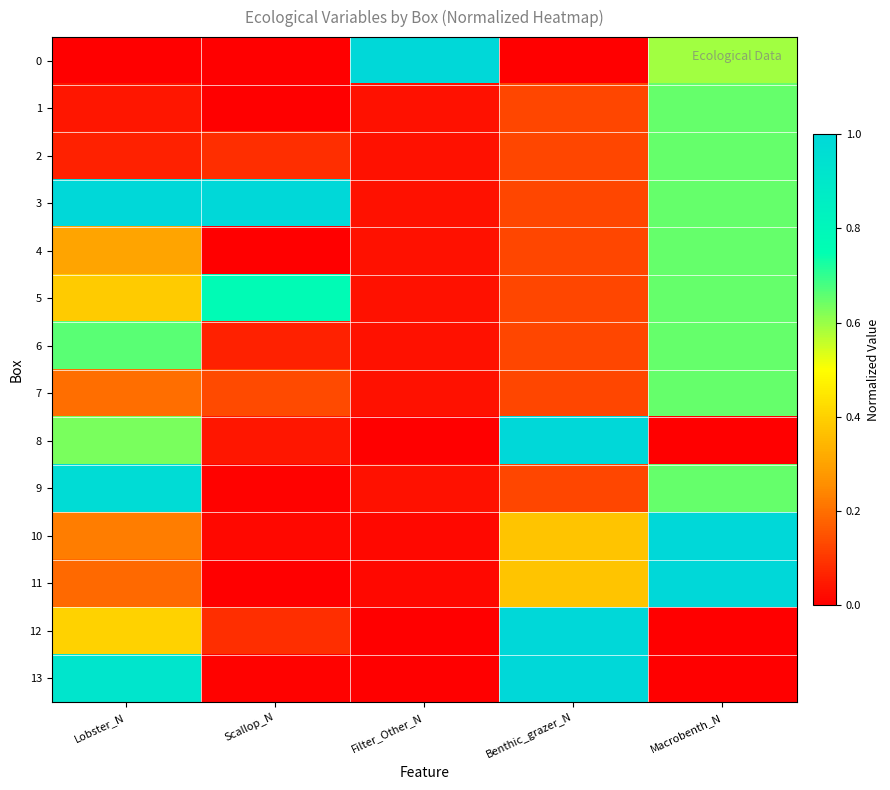

Reading left to right, what are all the values shown in this chart?

0: Lobster_N=0.0	Scallop_N=0.0	Filter_Other_N=1.0	Benthic_grazer_N=0.0	Macrobenth_N=0.6
1: Lobster_N=0.0	Scallop_N=0.0	Filter_Other_N=0.0	Benthic_grazer_N=0.1	Macrobenth_N=0.7
2: Lobster_N=0.1	Scallop_N=0.1	Filter_Other_N=0.0	Benthic_grazer_N=0.1	Macrobenth_N=0.7
3: Lobster_N=1.0	Scallop_N=1.0	Filter_Other_N=0.0	Benthic_grazer_N=0.1	Macrobenth_N=0.7
4: Lobster_N=0.3	Scallop_N=0.0	Filter_Other_N=0.0	Benthic_grazer_N=0.1	Macrobenth_N=0.7
5: Lobster_N=0.4	Scallop_N=0.8	Filter_Other_N=0.0	Benthic_grazer_N=0.1	Macrobenth_N=0.7
6: Lobster_N=0.7	Scallop_N=0.1	Filter_Other_N=0.0	Benthic_grazer_N=0.1	Macrobenth_N=0.7
7: Lobster_N=0.2	Scallop_N=0.1	Filter_Other_N=0.0	Benthic_grazer_N=0.1	Macrobenth_N=0.7
8: Lobster_N=0.6	Scallop_N=0.0	Filter_Other_N=0.0	Benthic_grazer_N=1.0	Macrobenth_N=0.0
9: Lobster_N=1.0	Scallop_N=0.0	Filter_Other_N=0.0	Benthic_grazer_N=0.1	Macrobenth_N=0.7
10: Lobster_N=0.2	Scallop_N=0.0	Filter_Other_N=0.0	Benthic_grazer_N=0.4	Macrobenth_N=1.0
11: Lobster_N=0.2	Scallop_N=0.0	Filter_Other_N=0.0	Benthic_grazer_N=0.4	Macrobenth_N=1.0
12: Lobster_N=0.4	Scallop_N=0.1	Filter_Other_N=0.0	Benthic_grazer_N=1.0	Macrobenth_N=0.0
13: Lobster_N=0.9	Scallop_N=0.0	Filter_Other_N=0.0	Benthic_grazer_N=1.0	Macrobenth_N=0.0